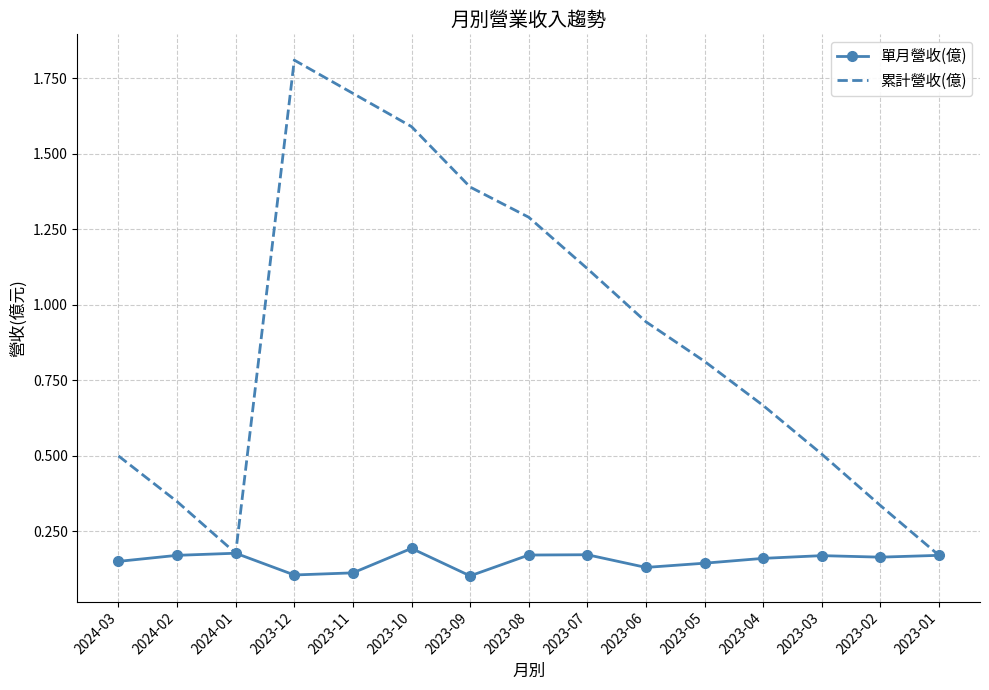

Which series changed the most between 2023-12 and 2023-04?

累計營收(億)